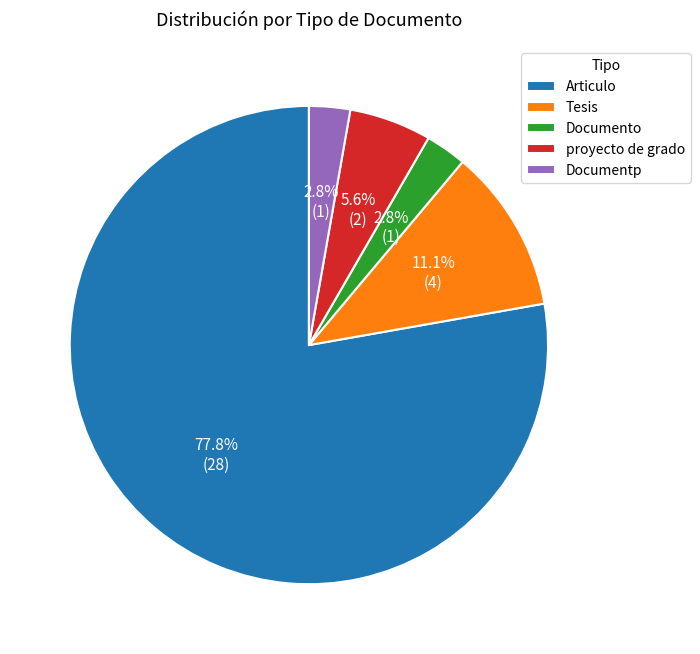

Combined, what portion of the pie is Tesis and Documentp?

13.9%